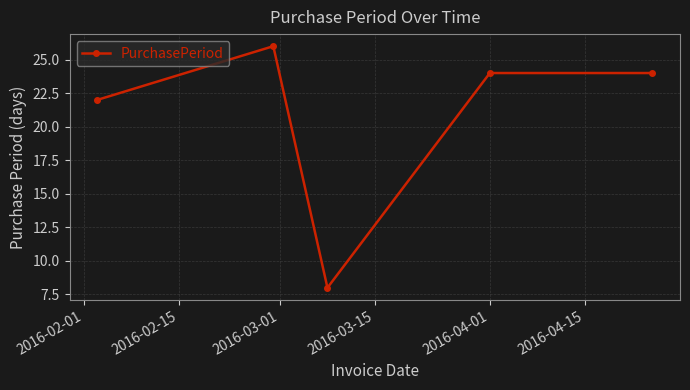

What is the maximum value shown in the chart?

26